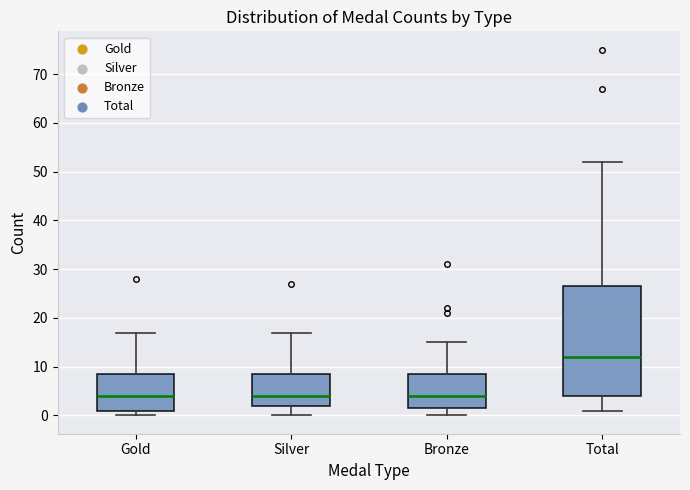

Reading left to right, transcribe this box plot: for each box, give where its median line is, the range the box spans, and where its two whiskers end, as read against the y-axis. The values are not printed on the chart, so give them approximately, as read against the axis.

Gold: median 4, box 1 to 9, whiskers 0 to 17
Silver: median 4, box 2 to 9, whiskers 0 to 17
Bronze: median 4, box 2 to 9, whiskers 0 to 15
Total: median 12, box 4 to 27, whiskers 1 to 52